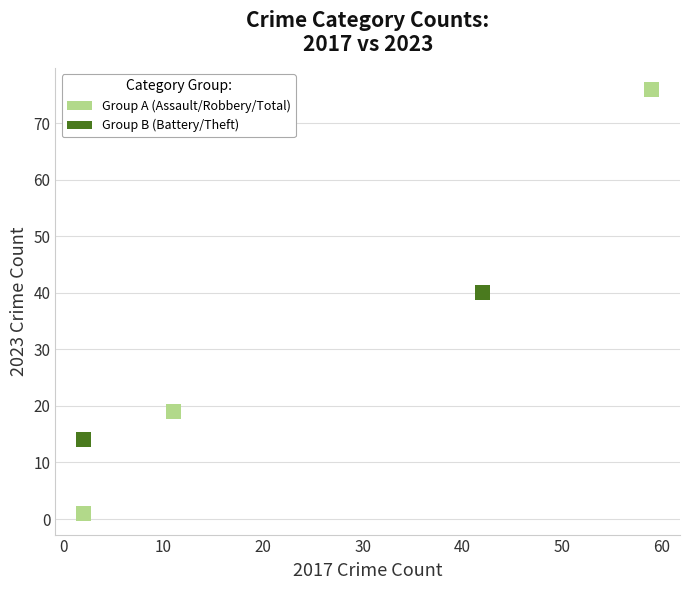

Which series contains the lowest Y value?

Group A (Assault/Robbery/Total)